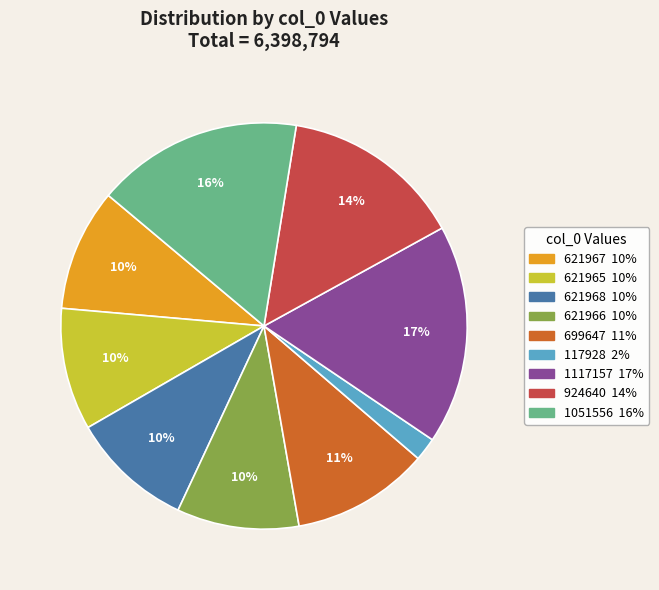

Is 1117157 the majority of the pie?

No